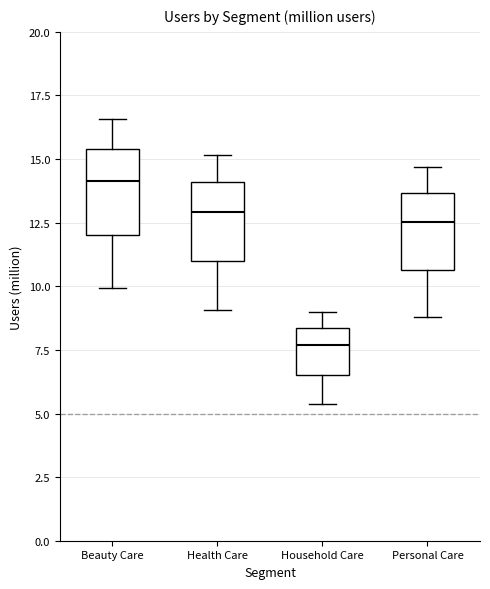

Reading left to right, transcribe this box plot: for each box, give where its median line is, the range the box spans, and where its two whiskers end, as read against the y-axis. The values are not printed on the chart, so give them approximately, as read against the axis.

Beauty Care: median 14.0, box 12.0 to 15.5, whiskers 10.0 to 16.5
Health Care: median 13.0, box 11.0 to 14.0, whiskers 9.0 to 15.0
Household Care: median 7.5, box 6.5 to 8.5, whiskers 5.5 to 9.0
Personal Care: median 12.5, box 10.5 to 13.5, whiskers 9.0 to 14.5